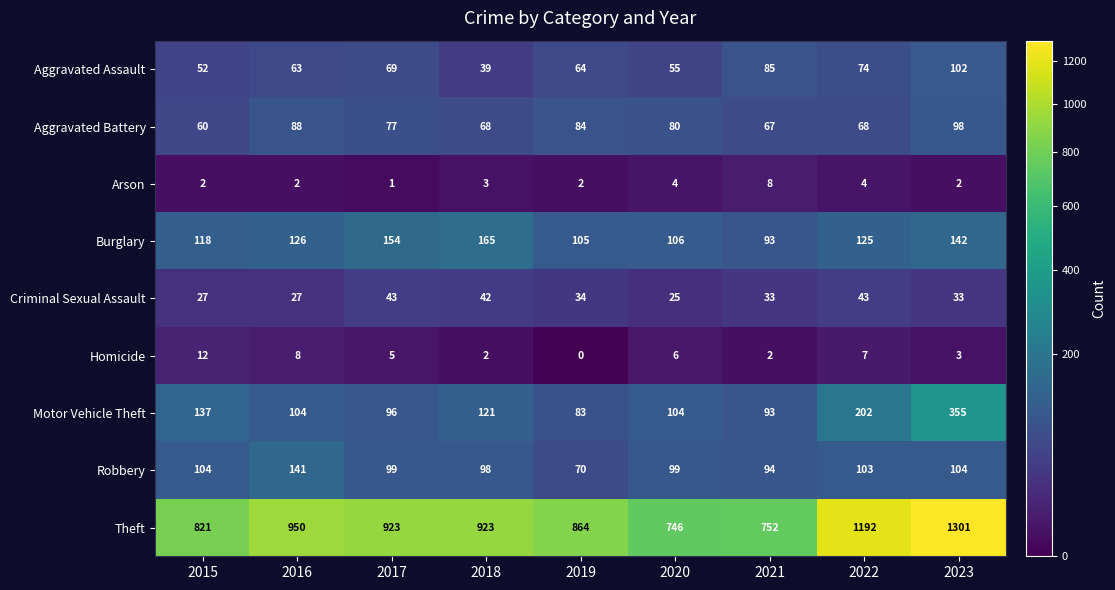

Rank the series by their maximum value, from lowest to highest.

Arson, Homicide, Criminal Sexual Assault, Aggravated Battery, Aggravated Assault, Robbery, Burglary, Motor Vehicle Theft, Theft